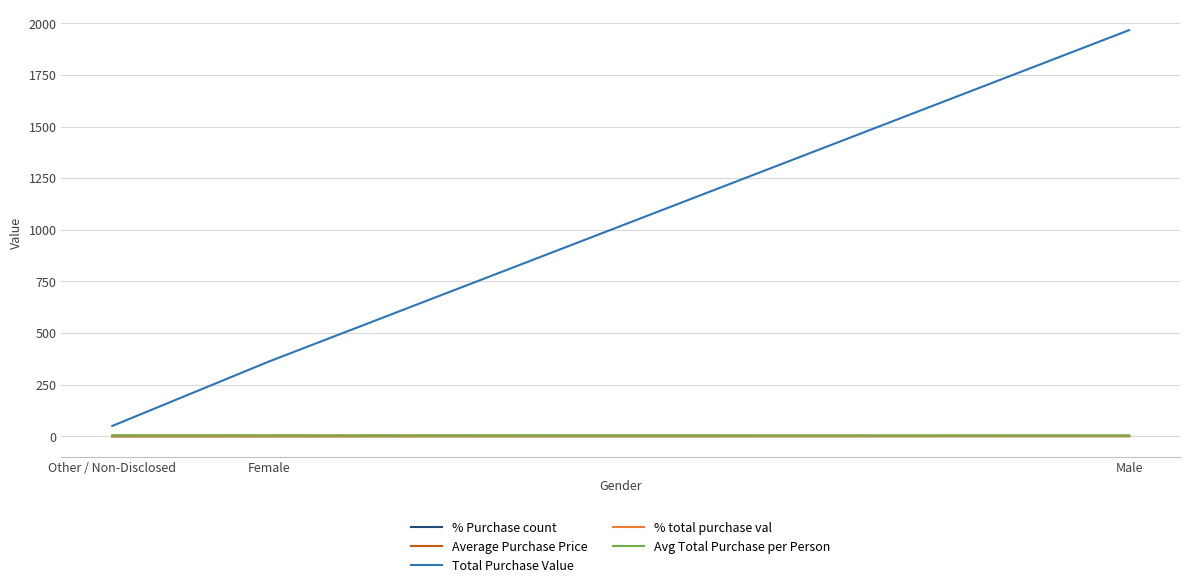

True or false: Total Purchase Value has a value of 50.2 at Other / Non-Disclosed.

True